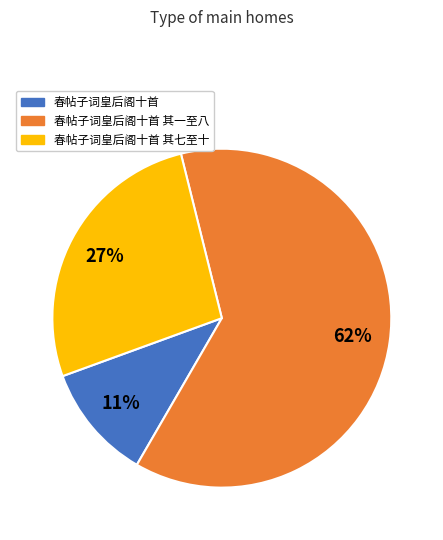

Is there a majority slice in this chart?

Yes